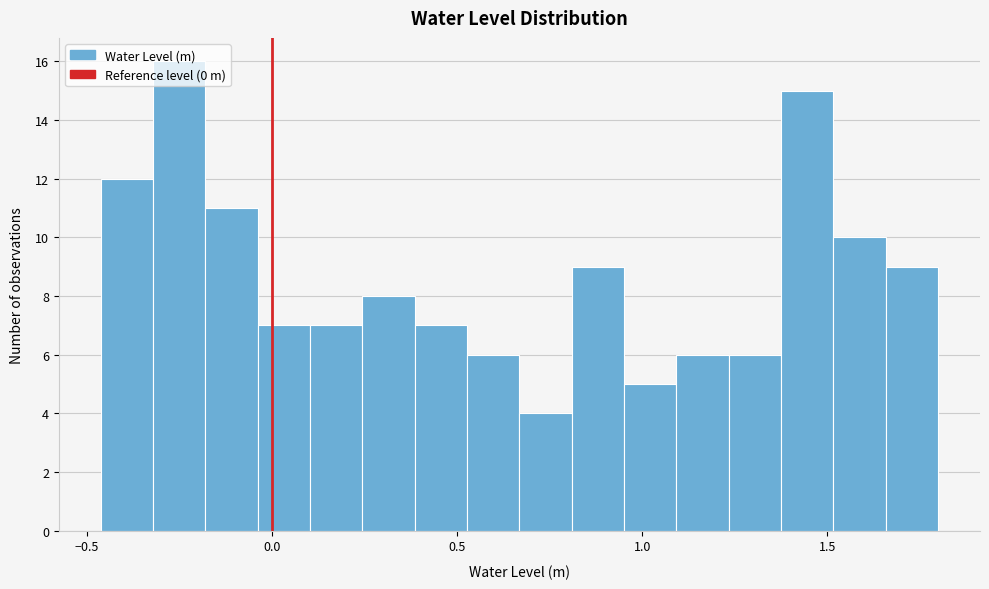

Read against the x-axis, roughly where is the centre of the tallest bar?

-0.25